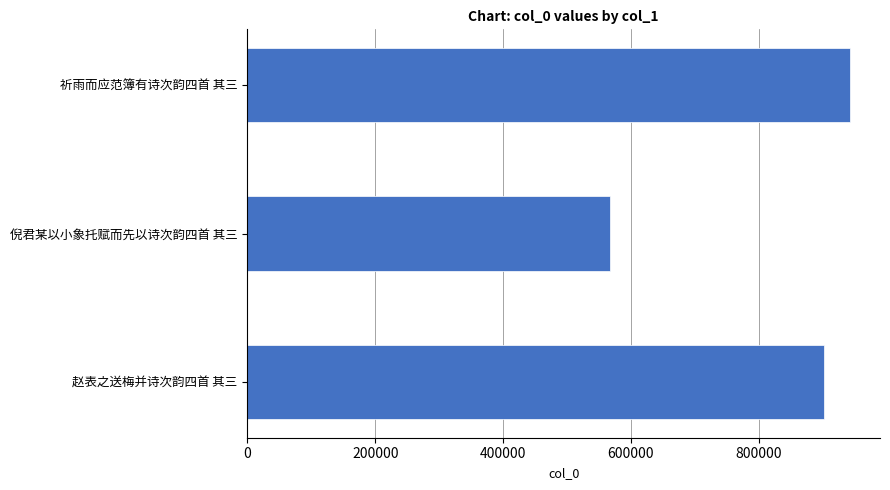

Between 祈雨而应范簿有诗次韵四首 其三 and 倪君某以小象托赋而先以诗次韵四首 其三, which is larger?

祈雨而应范簿有诗次韵四首 其三